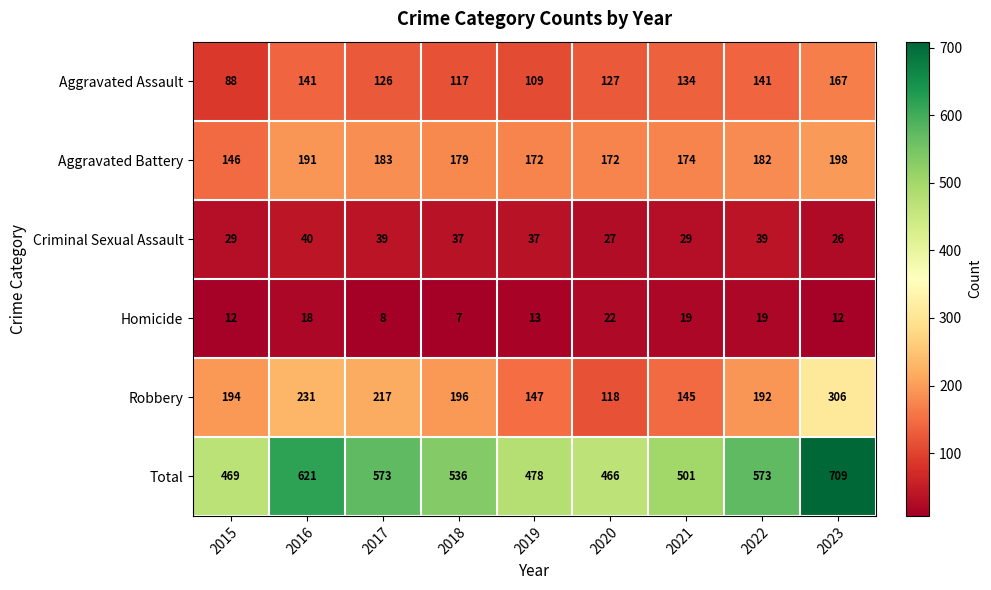

What is the sum of the Robbery values at 2019 and 2023?

453